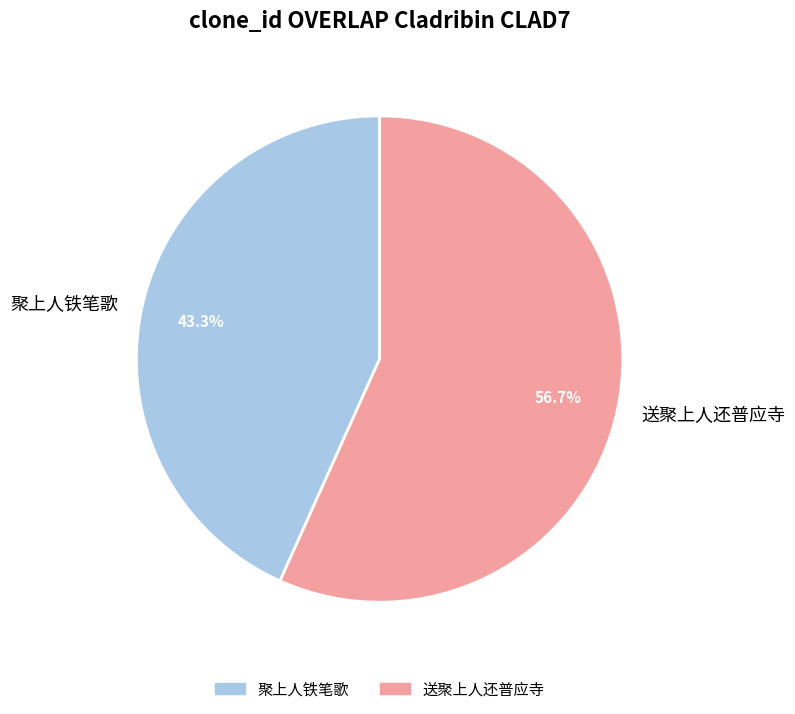

Which slice is the smallest?

聚上人铁笔歌